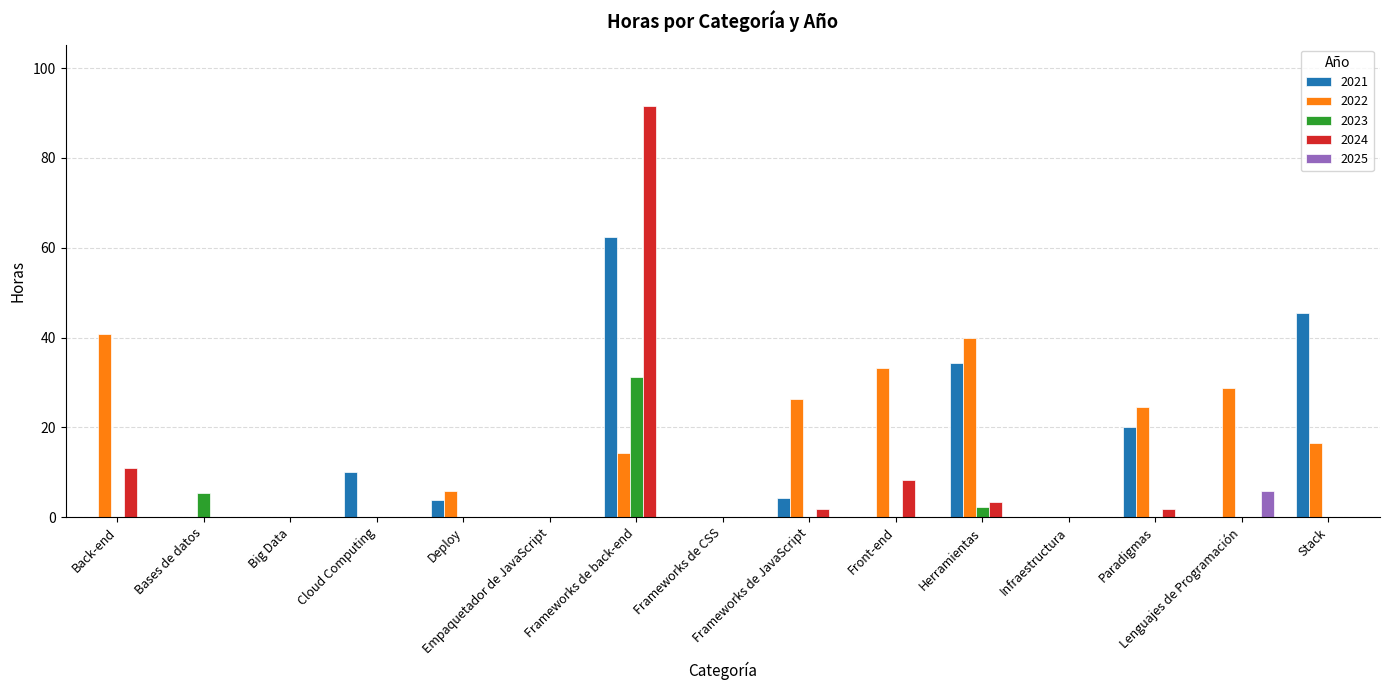

What is the sum of all 2022 values?

230.0